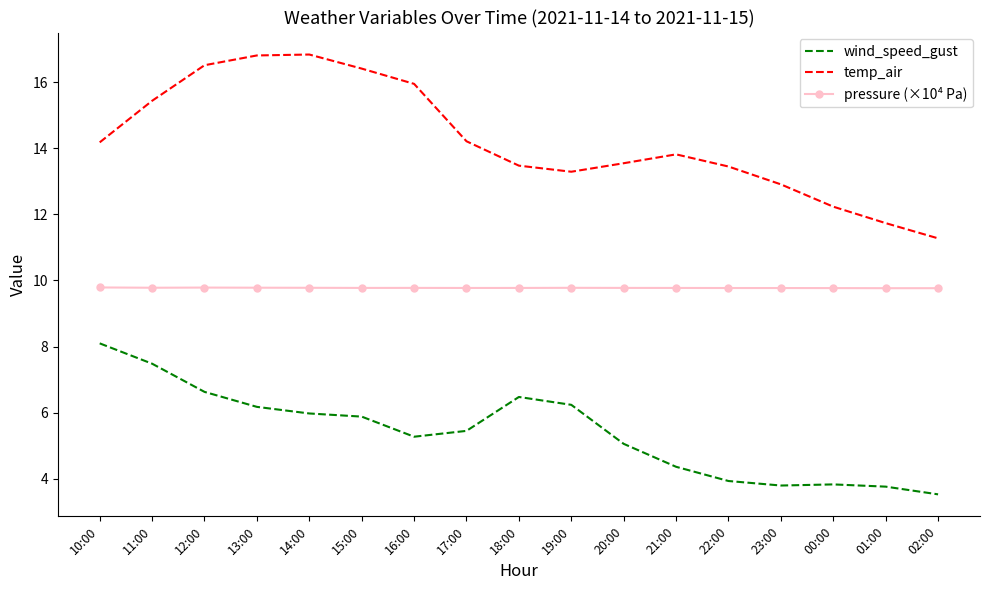

The temp_air series shows 28.2 at 16:00. True or false?

False